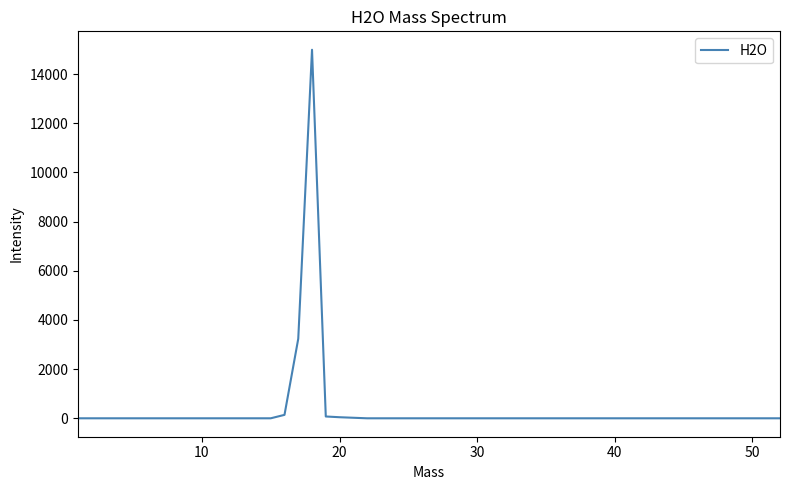

How many lines are shown in the chart?

1